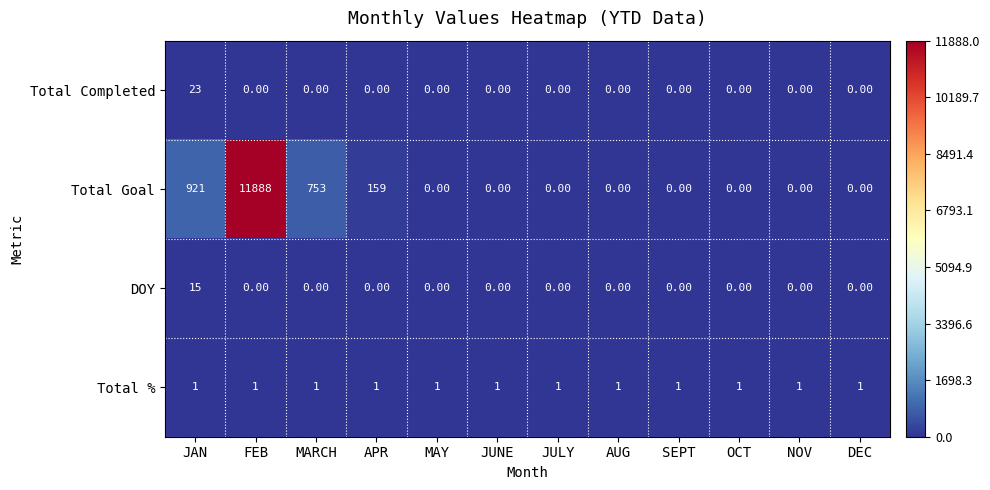

What is the sum of all Total Goal values?

13721